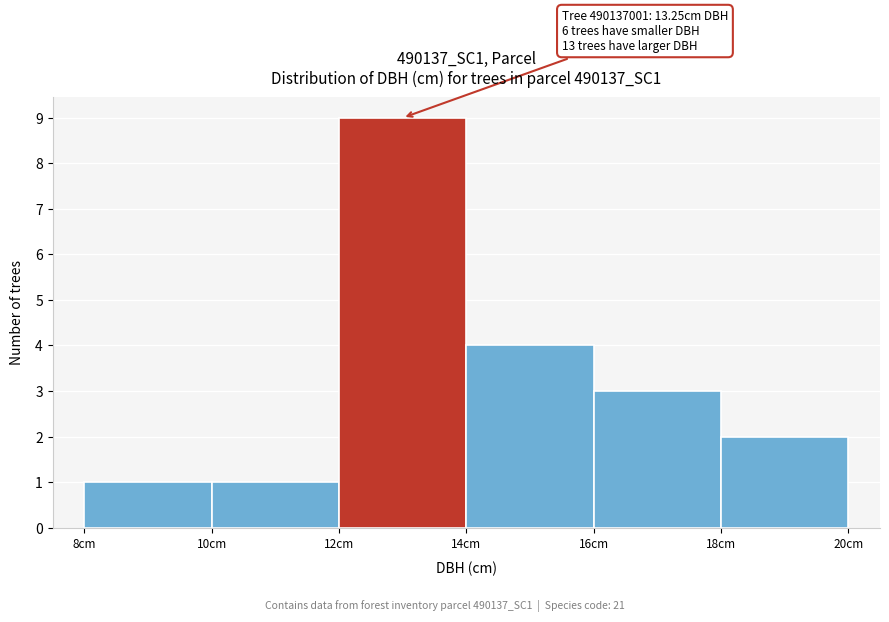

Over which range of the x-axis is the bar tallest?

12 to 14